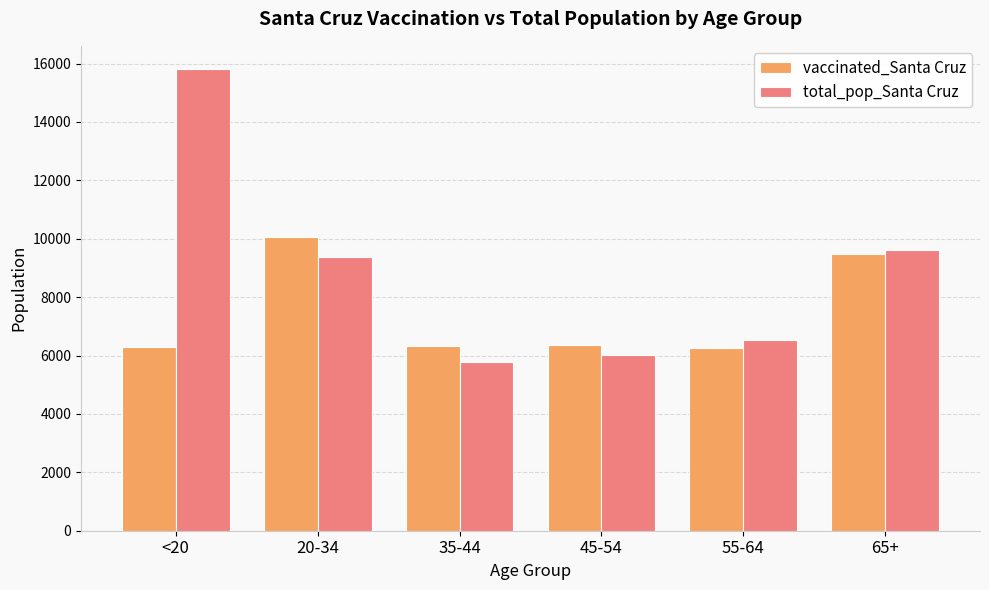

What is the sum of all vaccinated_Santa Cruz values?

44750